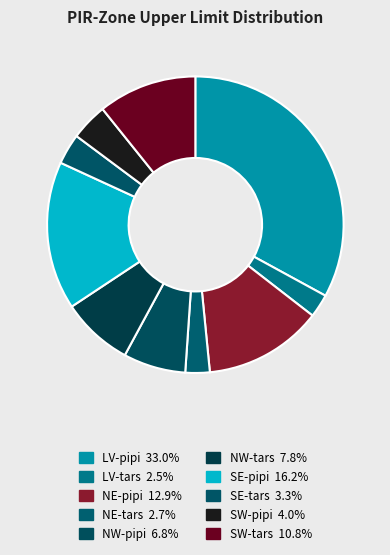

Count the number of slices in the pie.

10